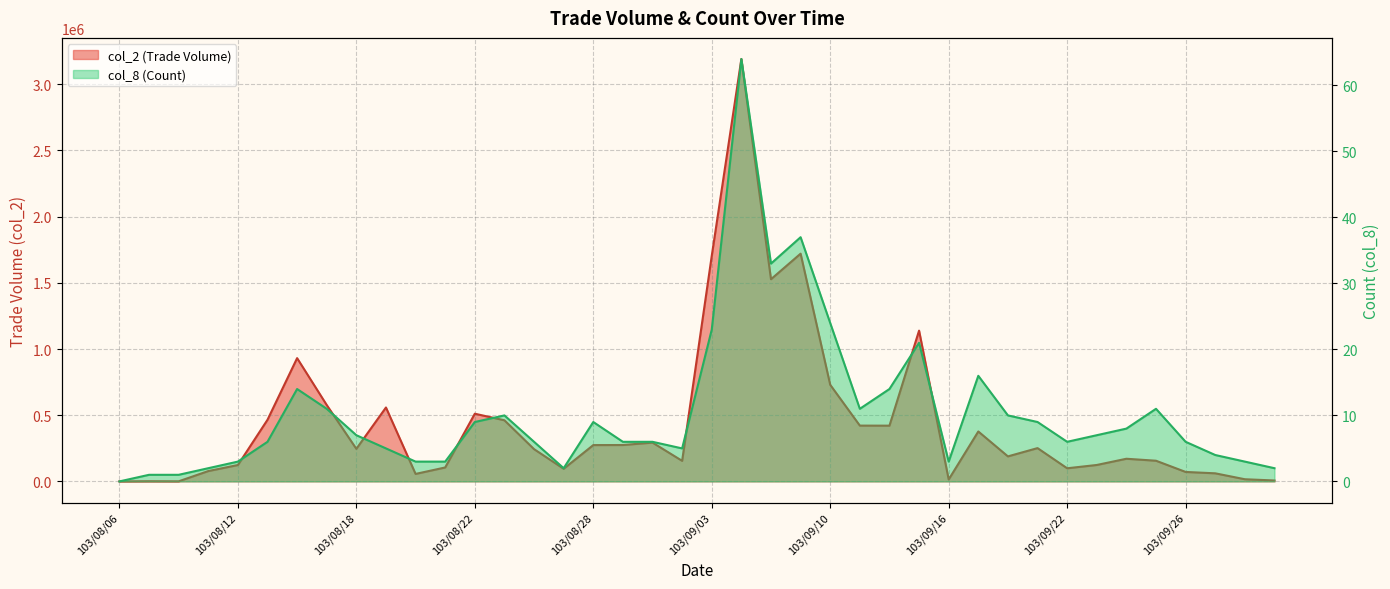

True or false: col_8 (Count) has a value of 14 at 103/09/12.

True